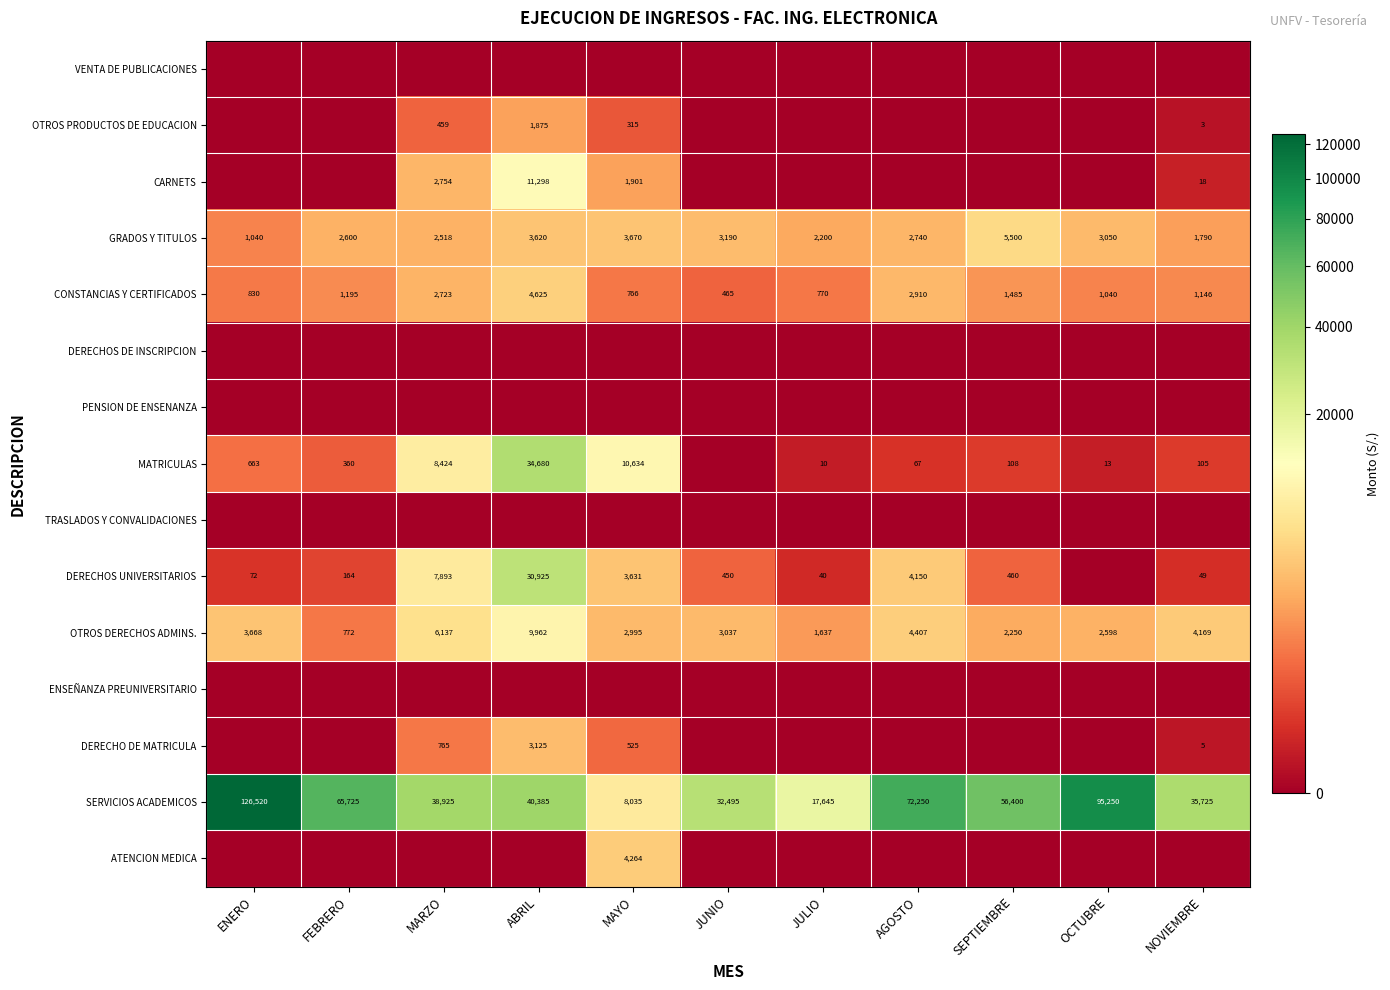

The value of CONSTANCIAS Y CERTIFICADOS at SEPTIEMBRE is 1485. True or false?

True